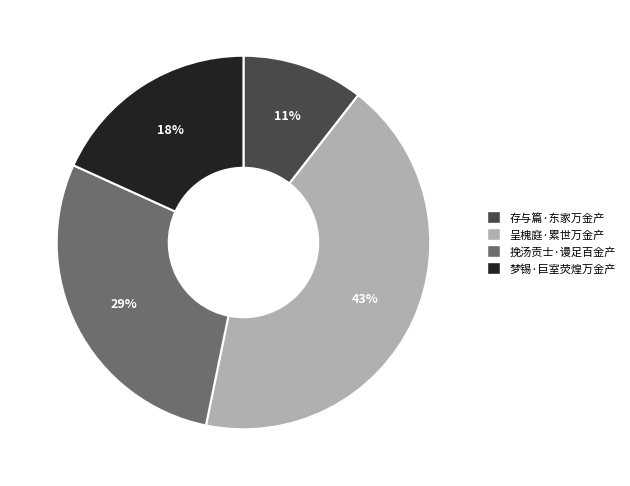

How many segments does this pie chart have?

4